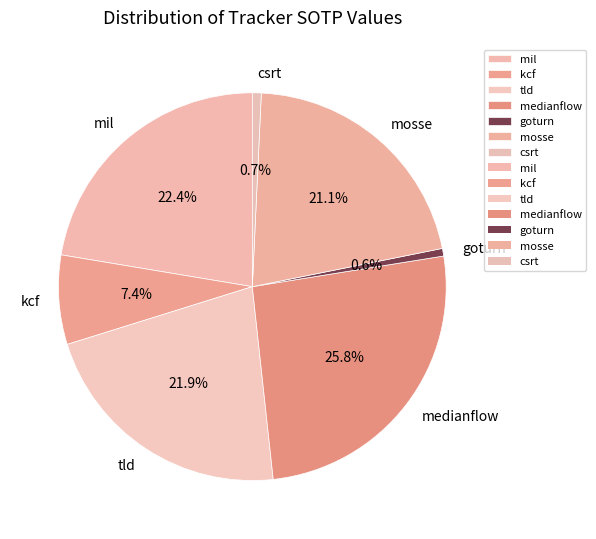

To the nearest percent, what is the combined percentage of mil and medianflow?

48%